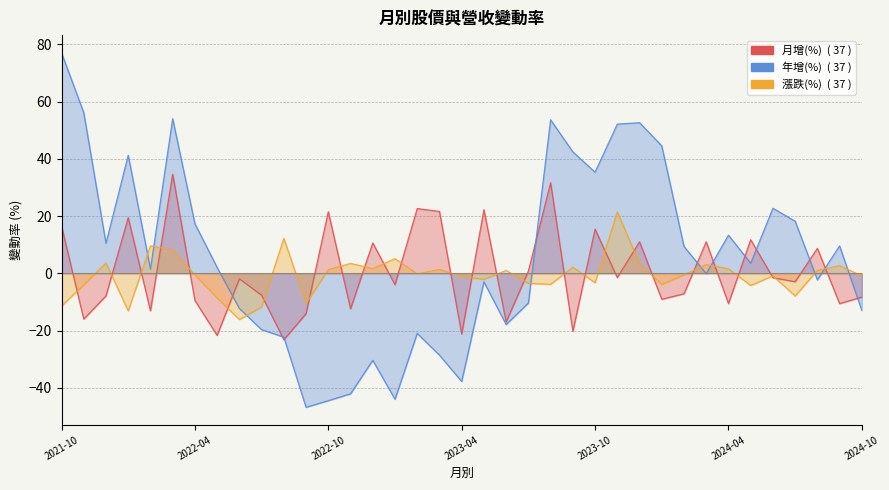

Does the chart have visible grid lines?

Yes